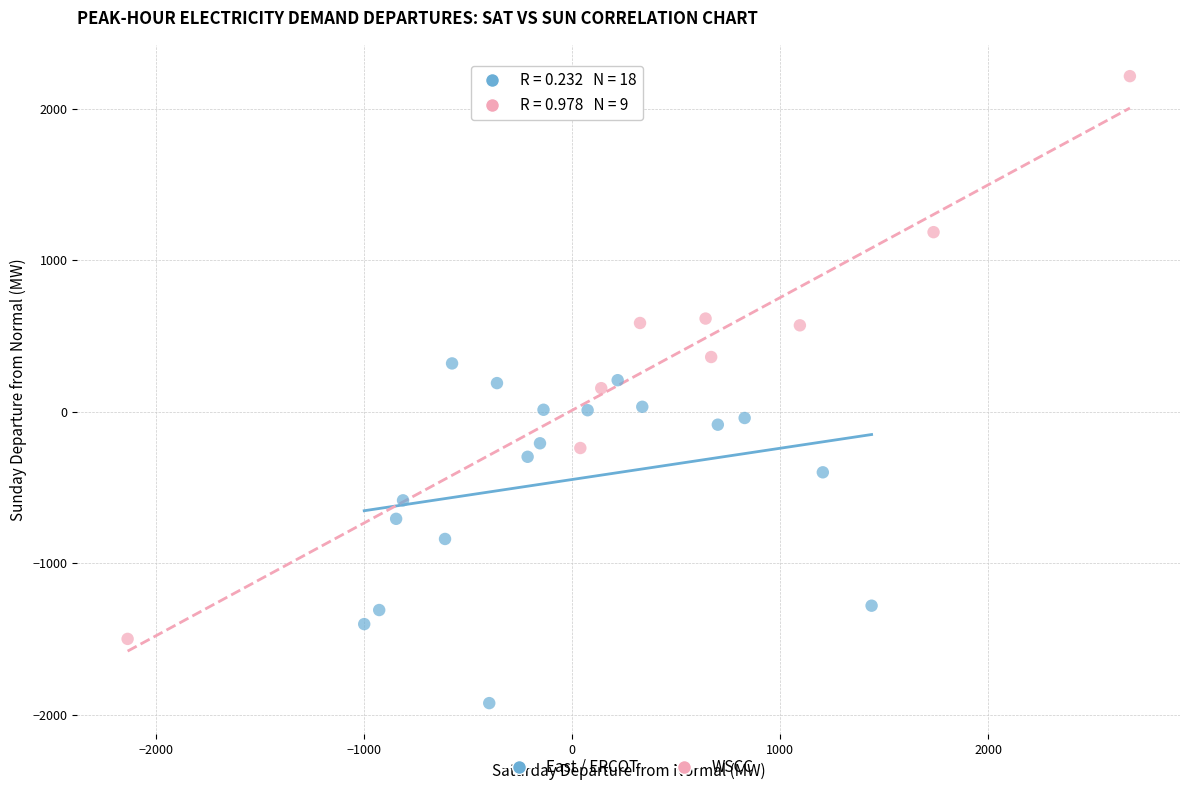

What are all the series names shown in the legend?

East / ERCOT, WSCC